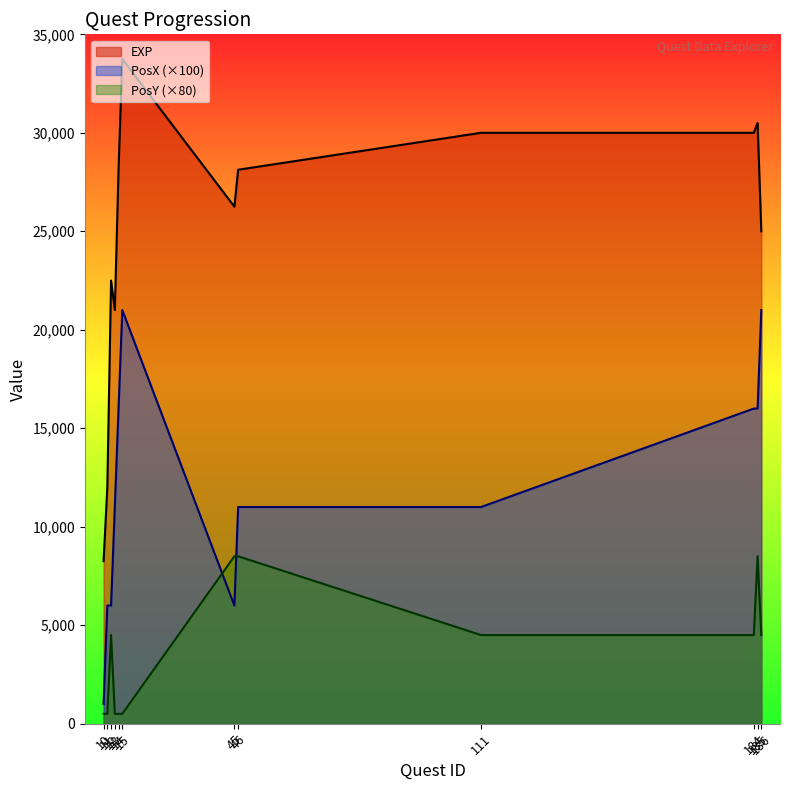

Which category has the highest value in the EXP series?

15